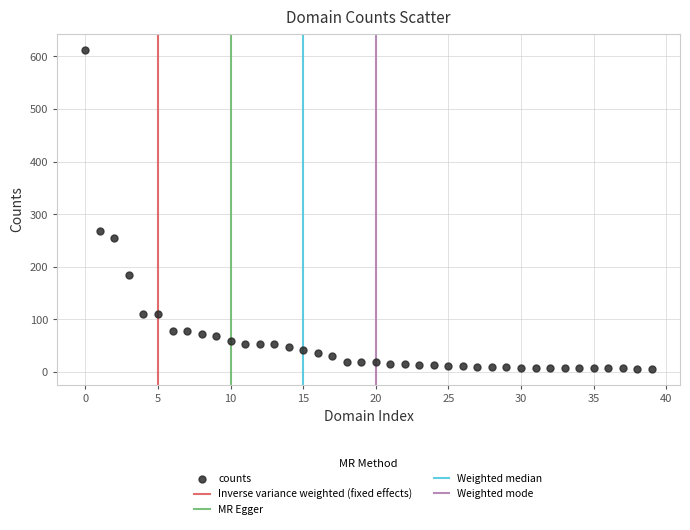

What Y value in the scatter plot is closest to 309?

268